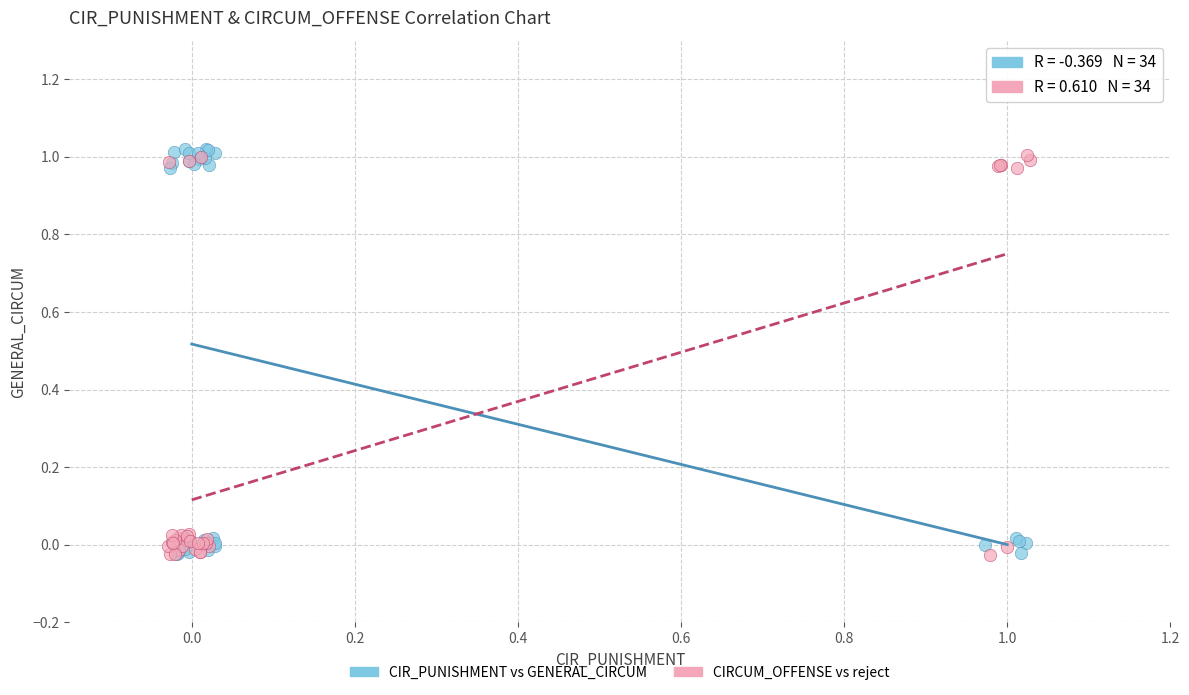

What are all the series names shown in the legend?

CIR_PUNISHMENT vs GENERAL_CIRCUM, CIRCUM_OFFENSE vs reject